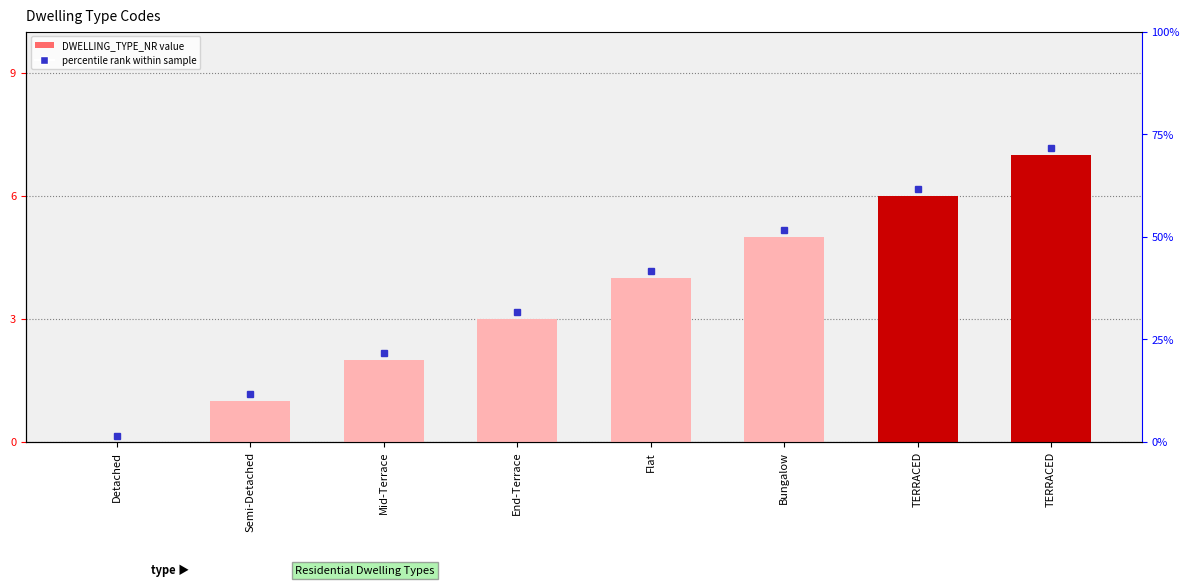

What is the maximum value shown in the chart?

7